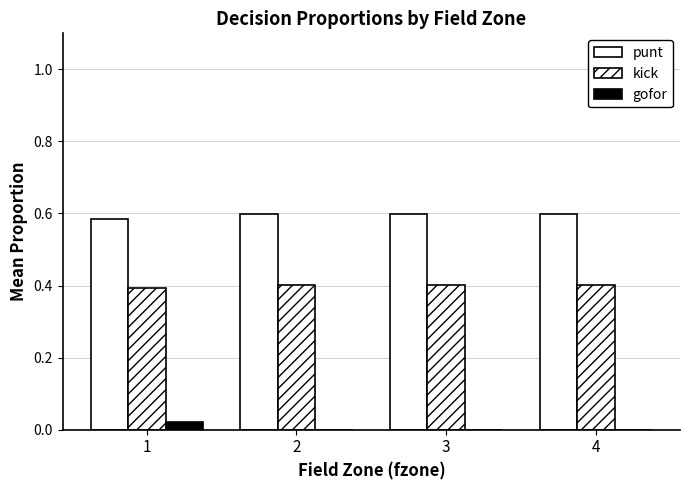

What is the value of the punt bar at the 2nd from the left?

0.6